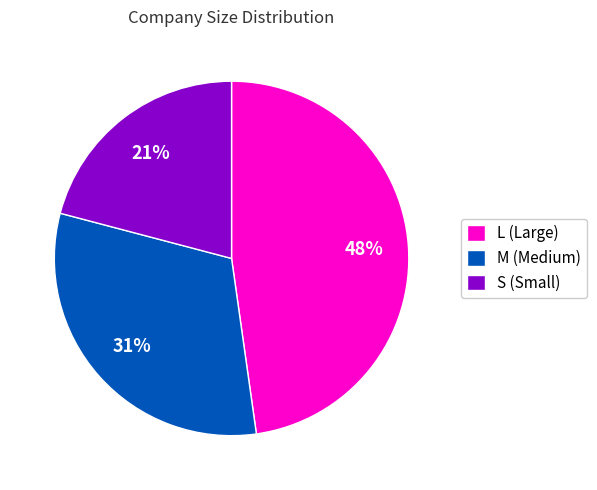

Which has a higher value, S or L?

L